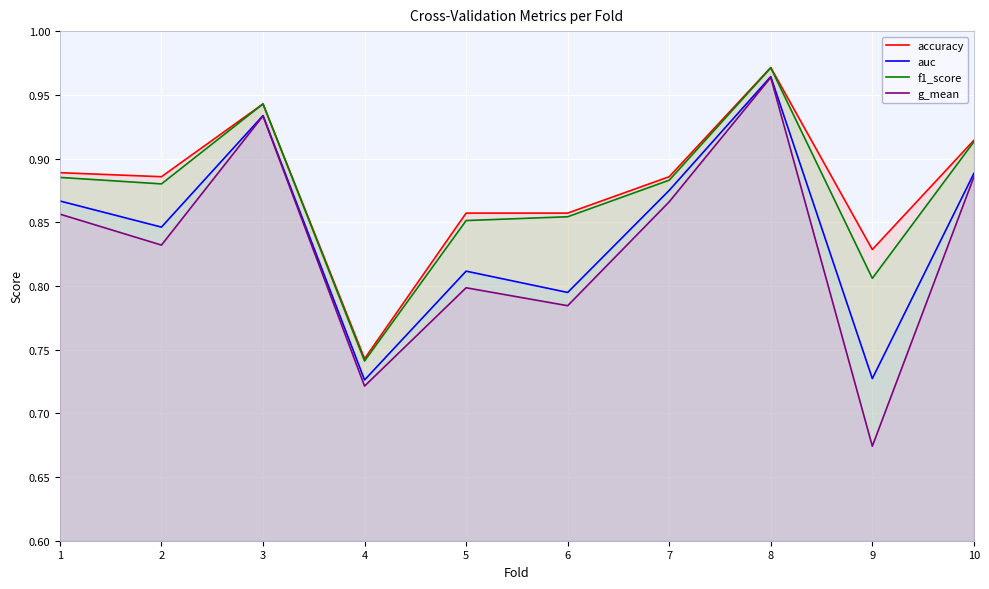

What are all the series names shown in the legend?

accuracy, auc, f1_score, g_mean